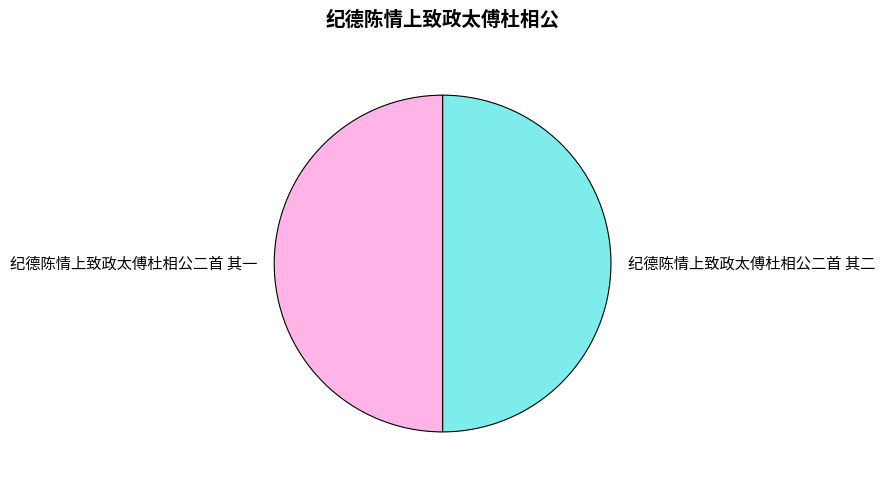

Combined, do 纪德陈情上致政太傅杜相公二首 其一 and 纪德陈情上致政太傅杜相公二首 其二 account for over 50%?

Yes